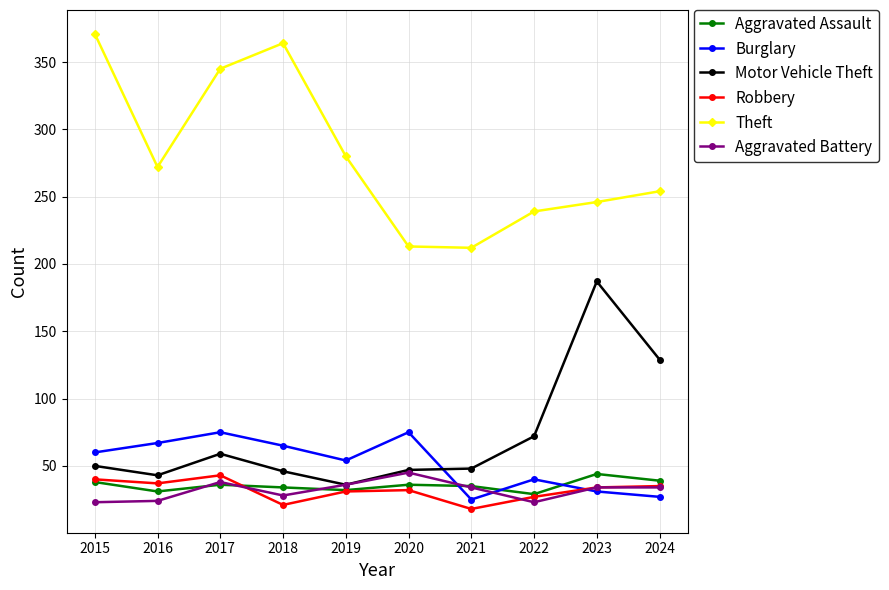

At which category does Aggravated Battery reach its first local peak?

2017